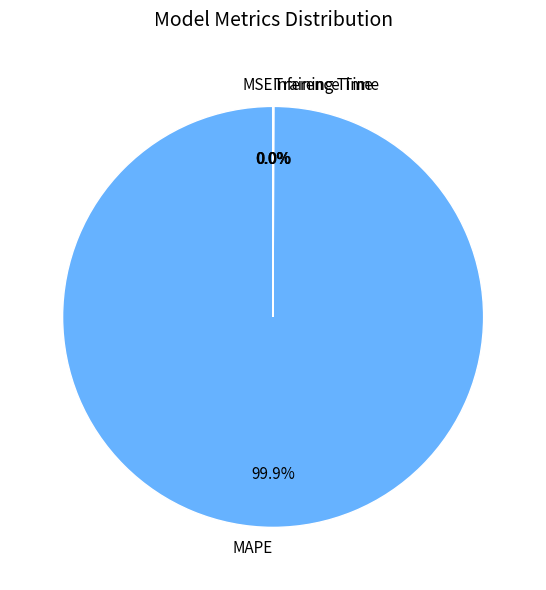

Which slice is the largest?

MAPE